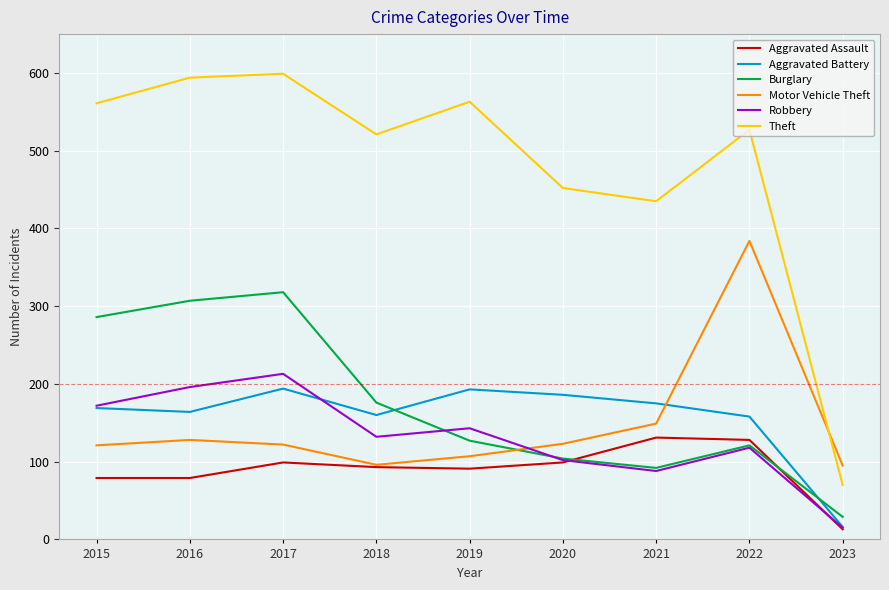

How many times do Theft and Motor Vehicle Theft cross each other?

1